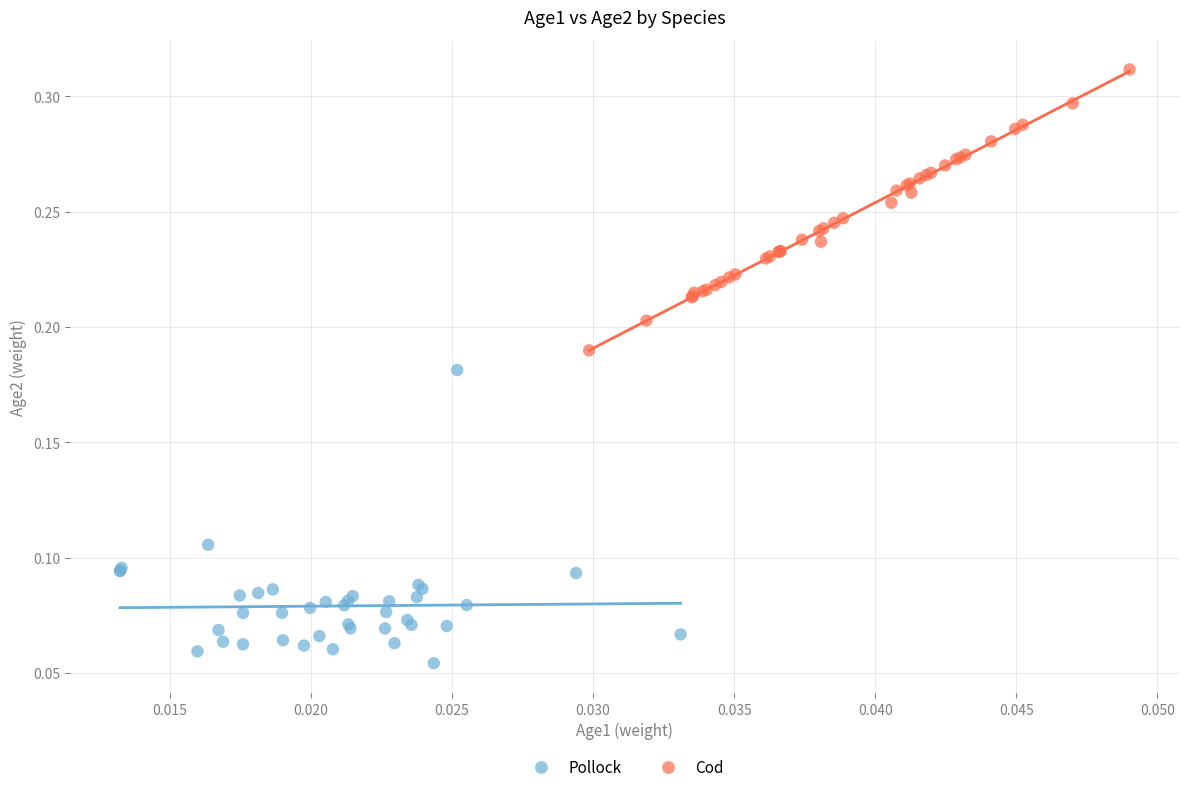

Which series reaches the minimum Y coordinate?

Pollock